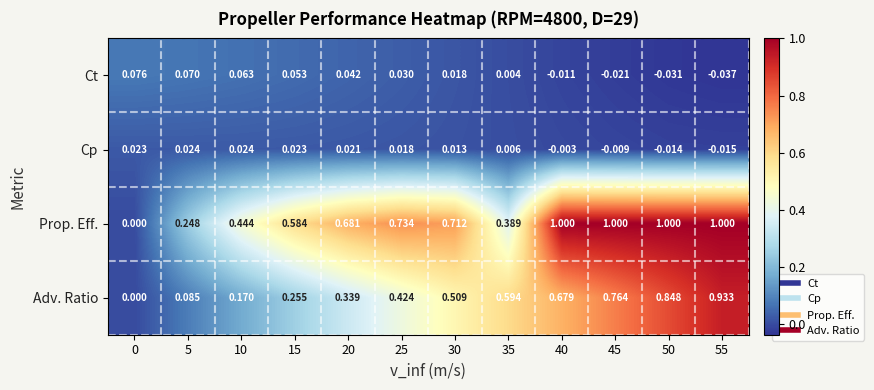

At 5, list the series in order from smallest to largest.

Cp, Ct, Adv. Ratio, Prop. Eff.